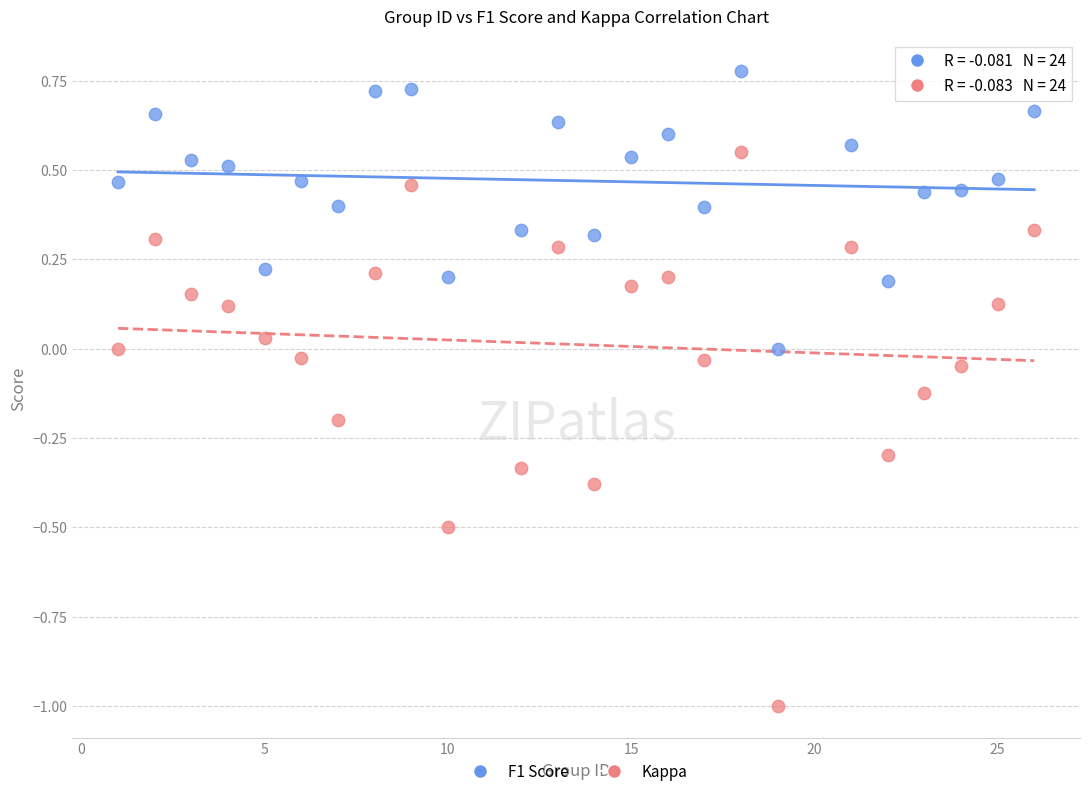

What are all the series names shown in the legend?

F1 Score, Kappa